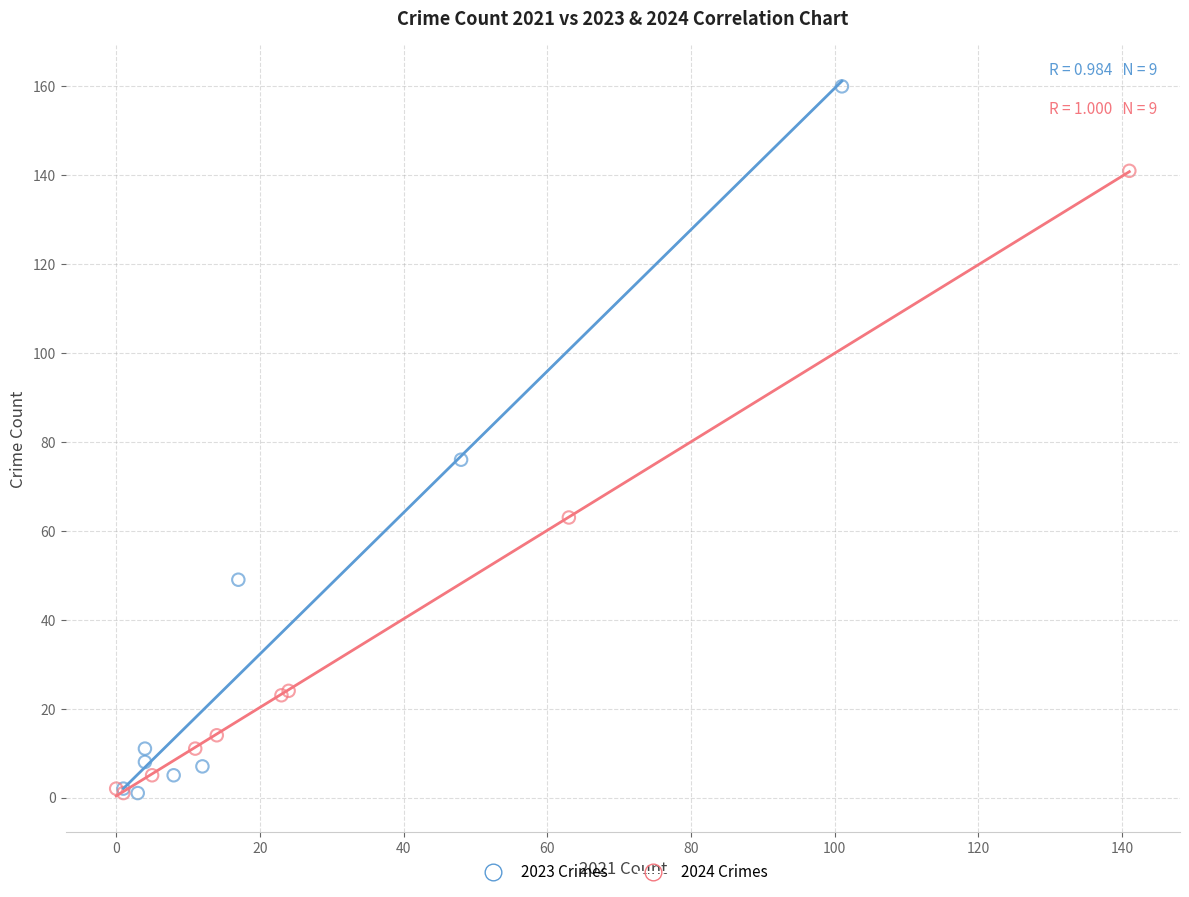

Which series contains the highest Y value?

2023 Crimes